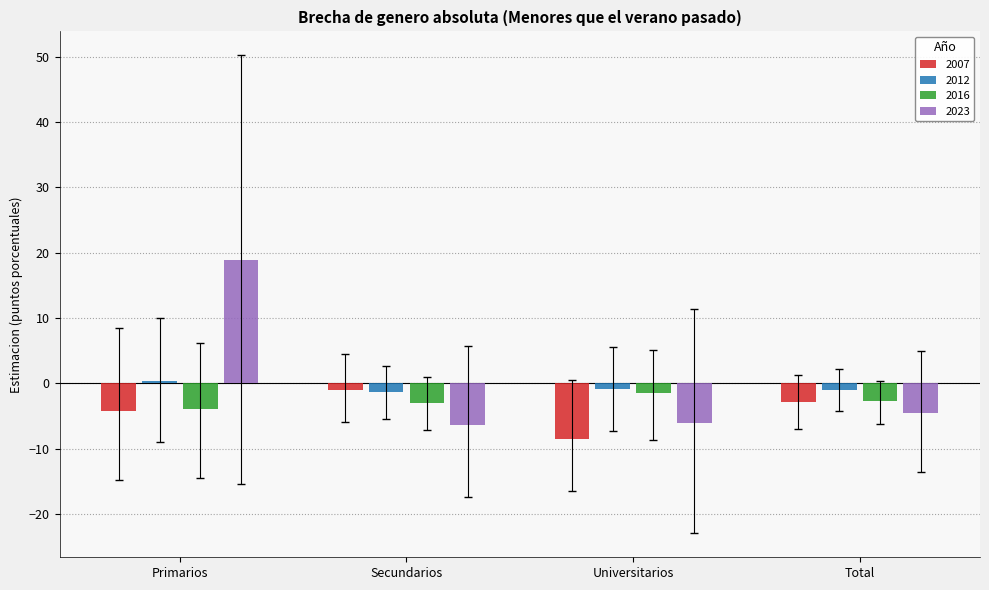

At which category is the sum across all series the highest?

Primarios